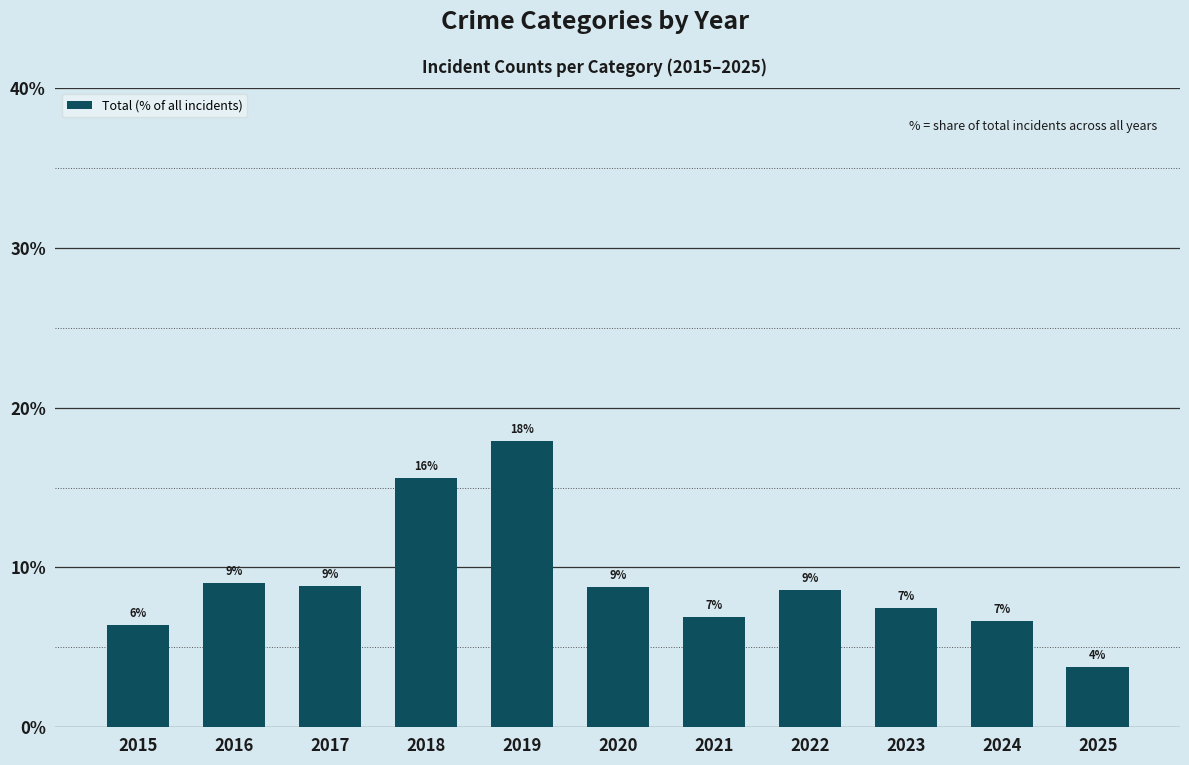

How many bars are there in total?

11